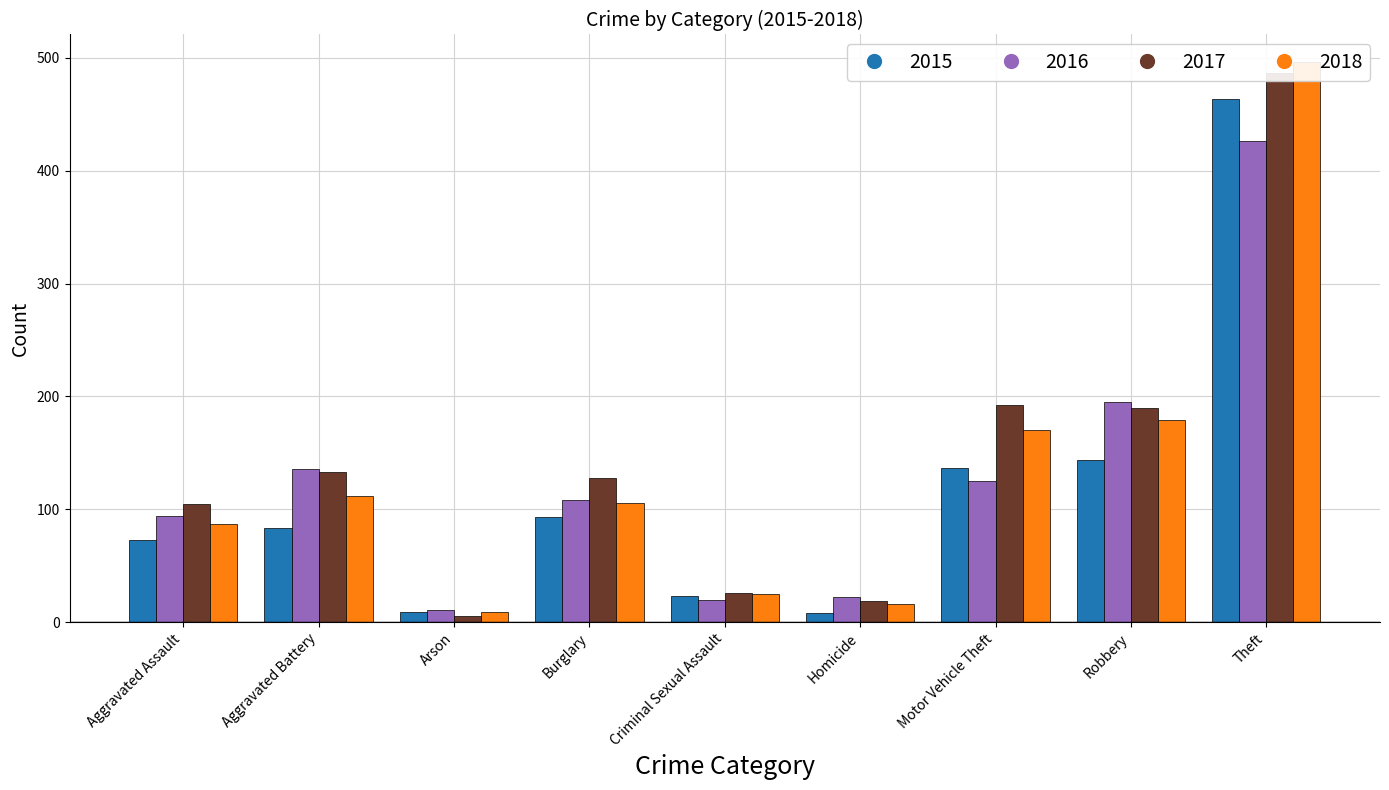

What is the minimum value for 2016?

11